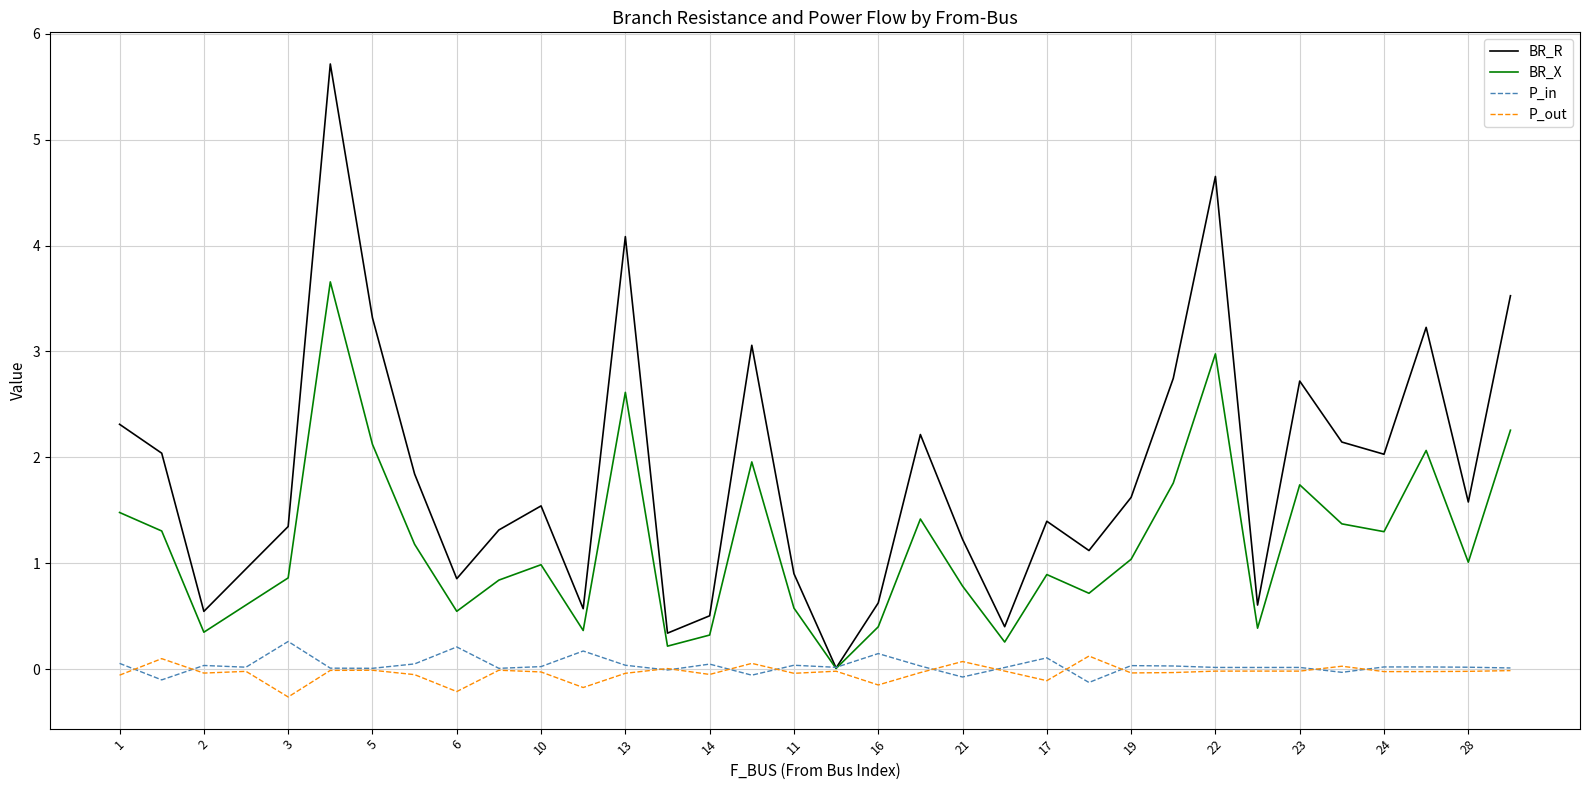

Which series has the widest spread of values?

BR_R